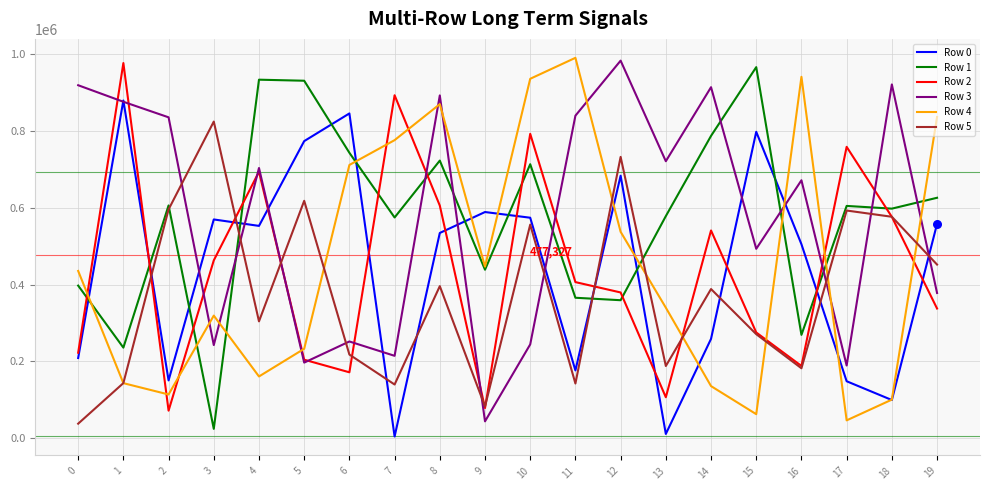

What is the total value across all series at 18?

2873307